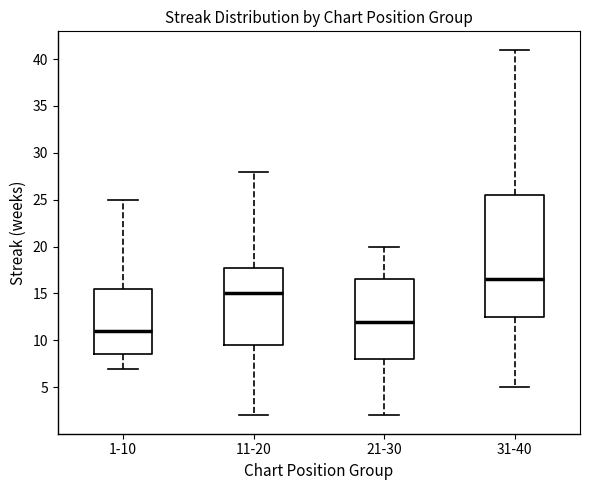

Reading left to right, read every box against the y-axis: the position of its median line, the range the box covers, and the ends of its whiskers. The values are not printed on the chart, so give them approximately, as read against the axis.

1-10: median 11.0, box 8.5 to 15.5, whiskers 7.0 to 25.0
11-20: median 15.0, box 9.5 to 18.0, whiskers 2.0 to 28.0
21-30: median 12.0, box 8.0 to 16.5, whiskers 2.0 to 20.0
31-40: median 16.5, box 12.5 to 25.5, whiskers 5.0 to 41.0